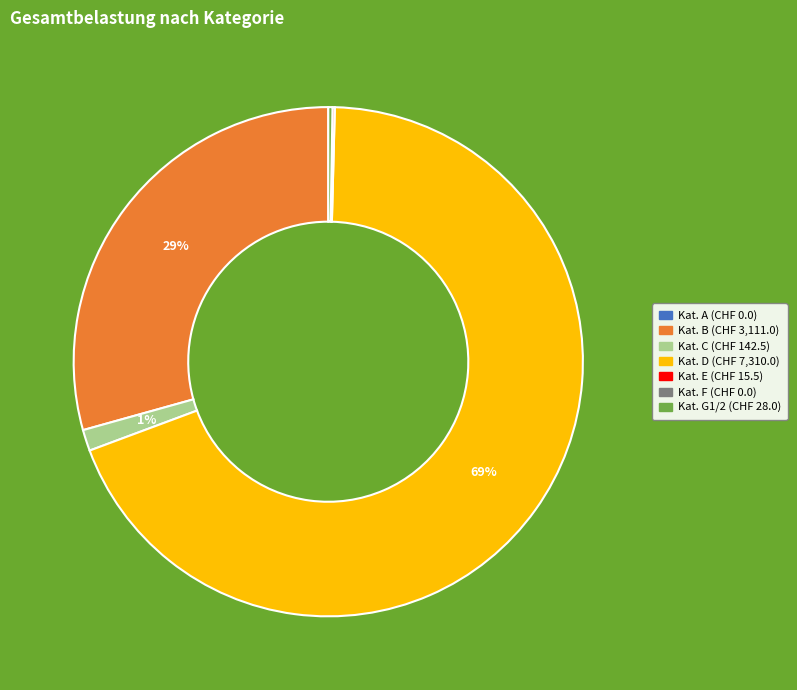

Does any single category account for the majority?

Yes